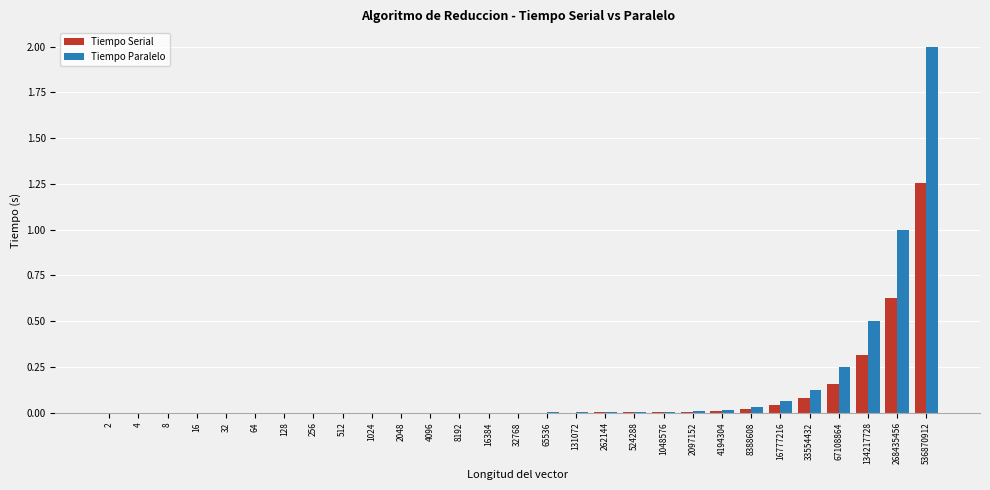

Which label corresponds to the largest value in the chart?

536870912